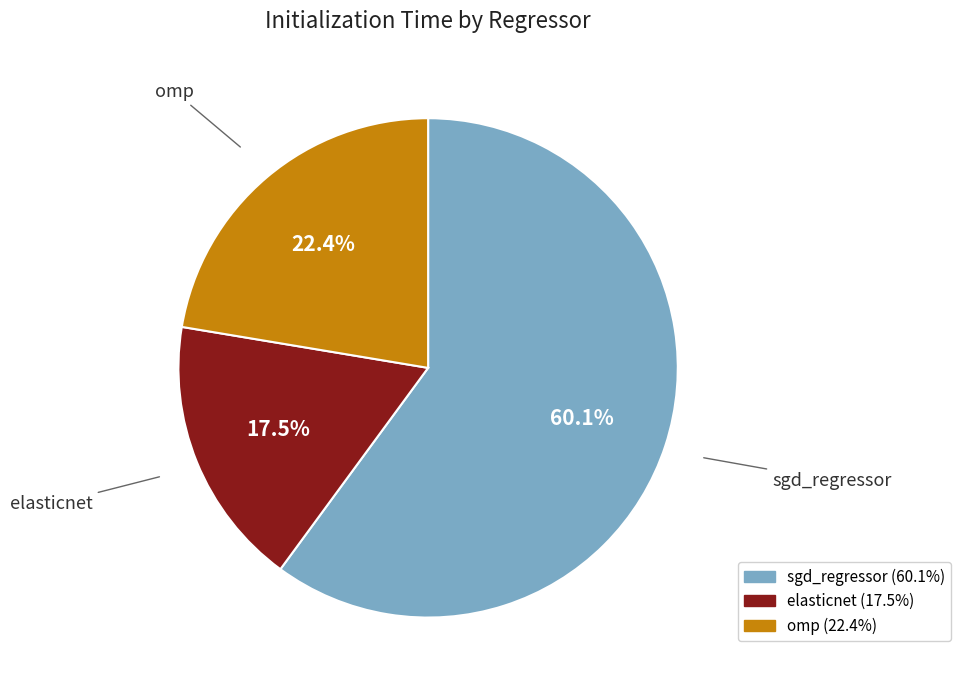

Count the number of slices in the pie.

3